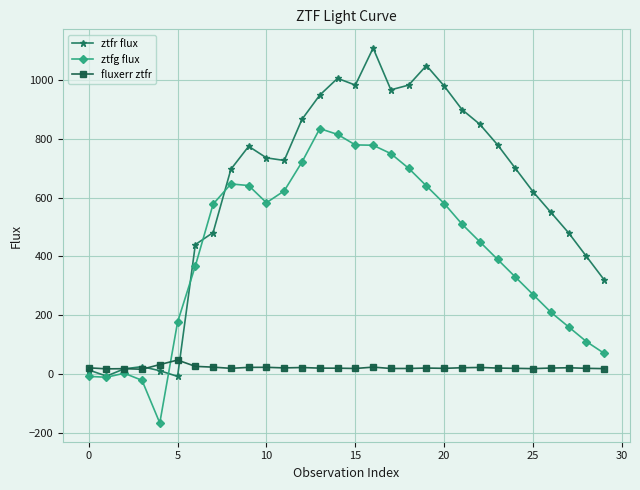

True or false: fluxerr ztfr and ztfg flux intersect in this chart.

True